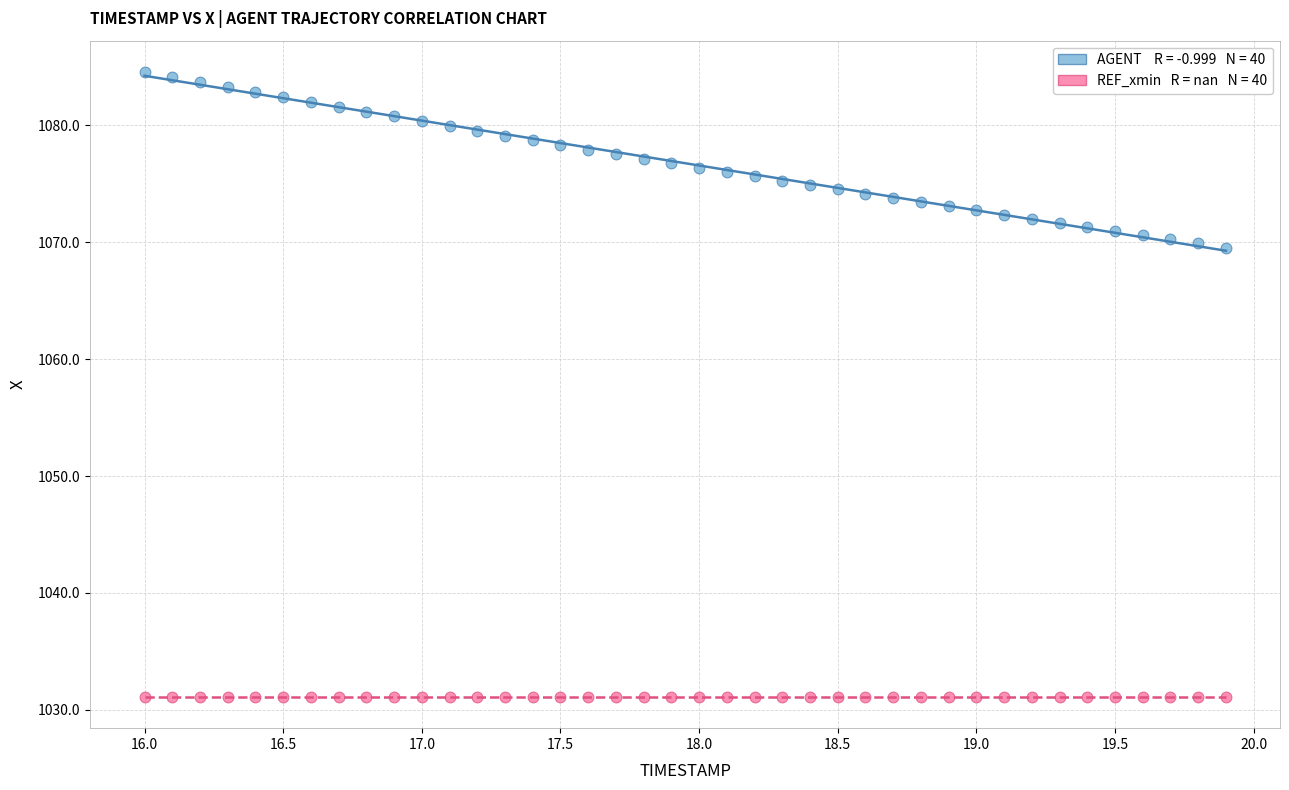

Count the number of points in this scatter plot.

80